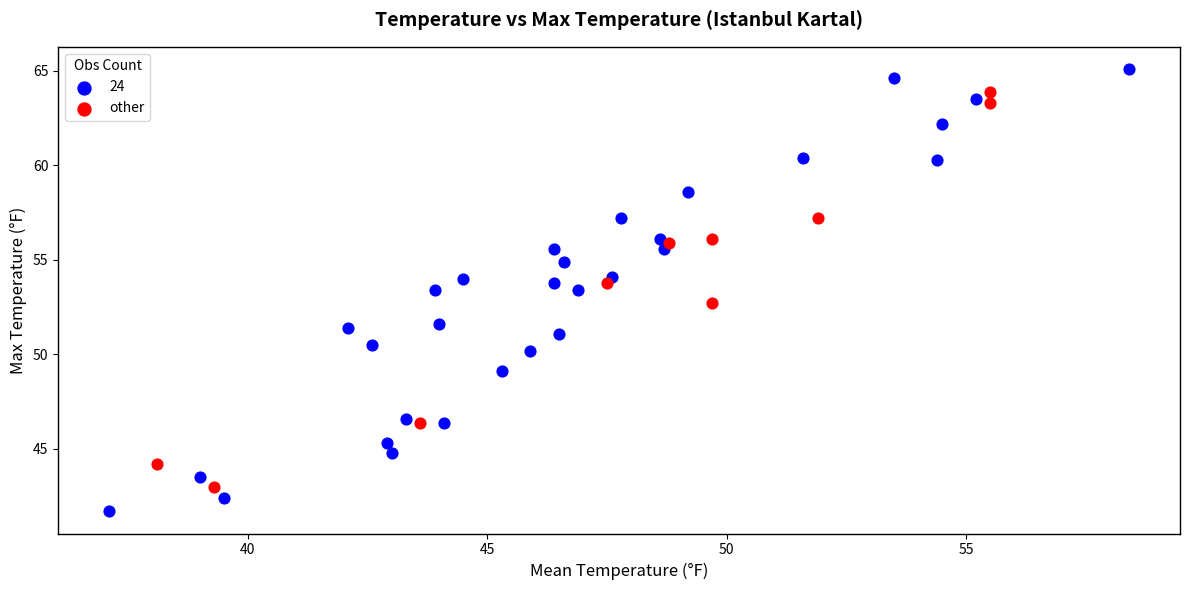

Which series has the largest Y range (max minus min)?

24